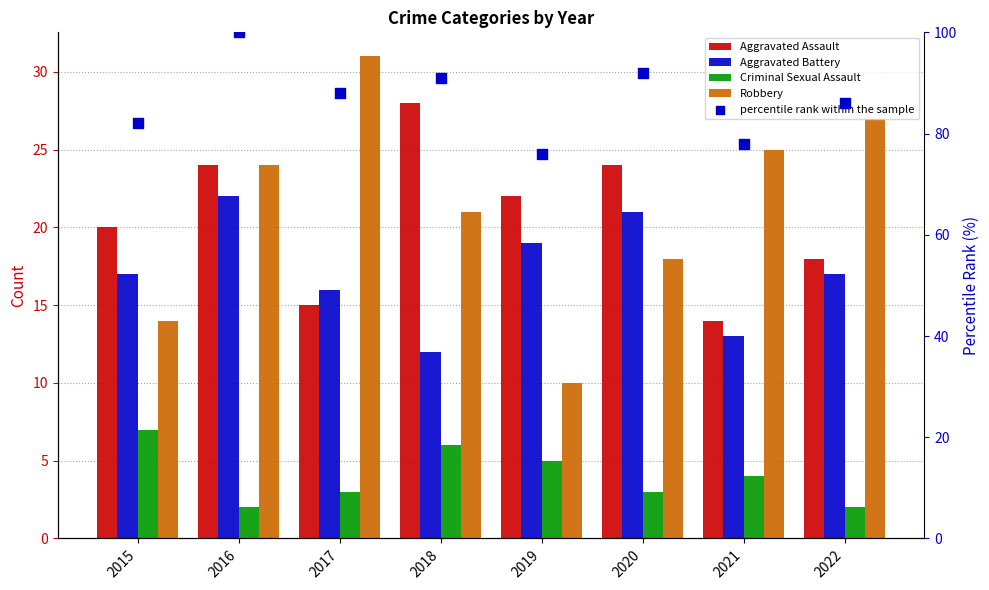

At which category is the sum across all series the highest?

2016